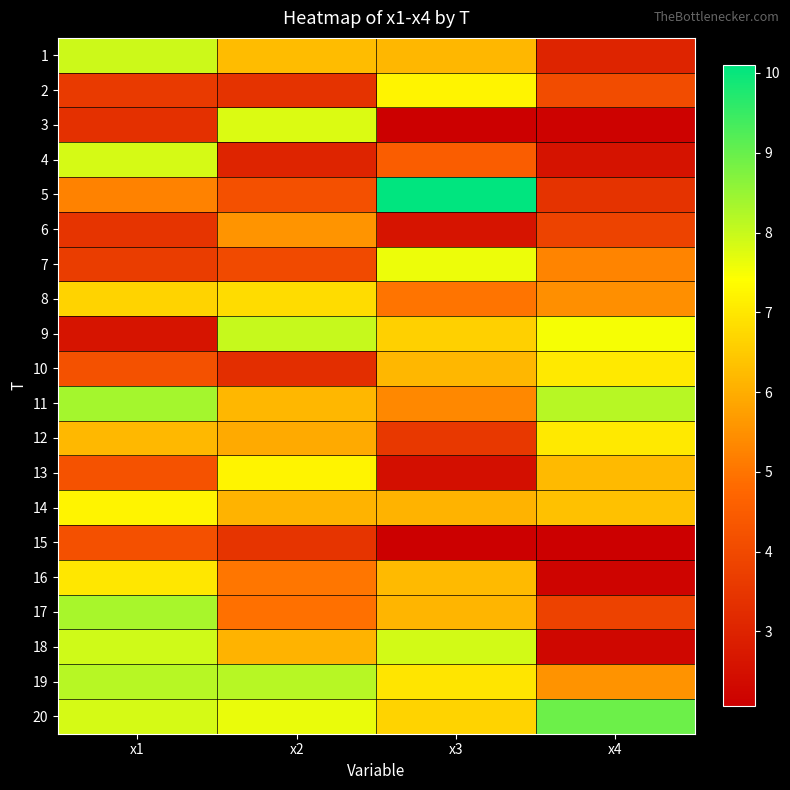

How many series are shown in this chart?

20